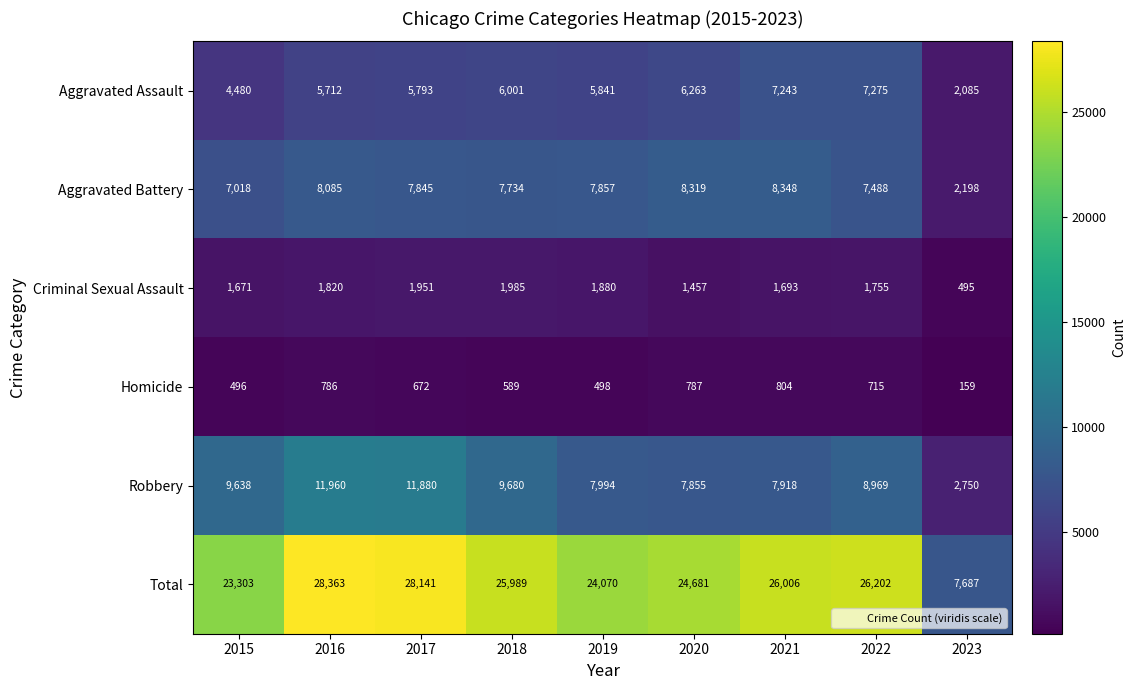

Between 2017 and 2023, which series saw the biggest shift?

Total